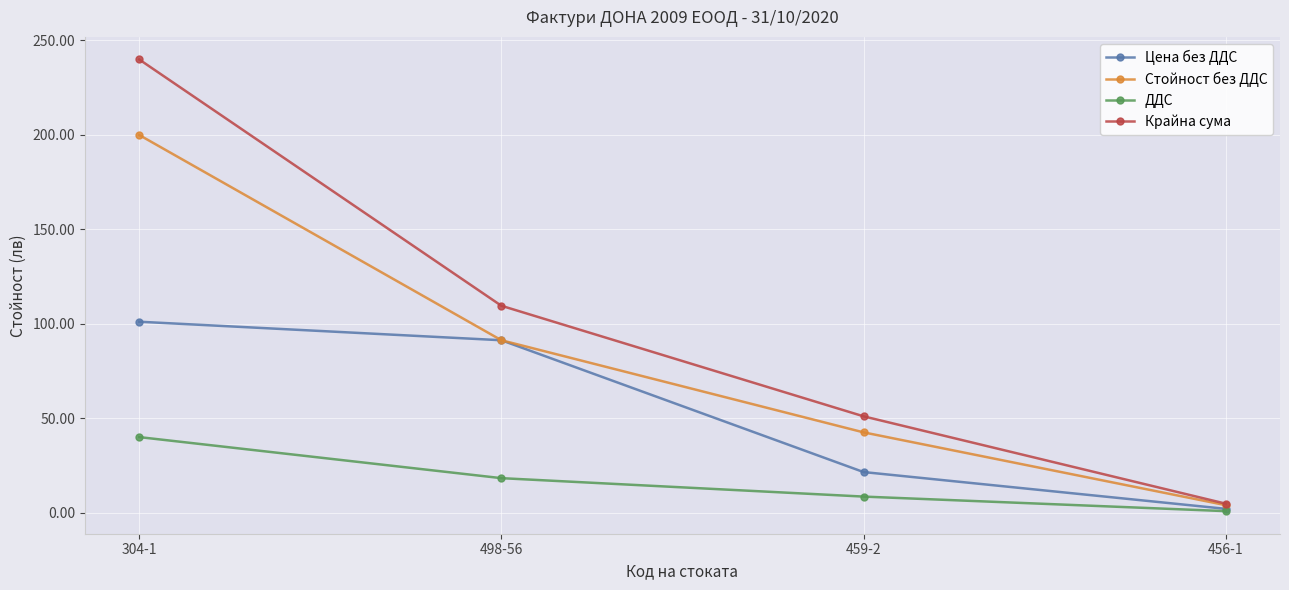

True or false: Крайна сума and Цена без ДДС cross at least once.

False